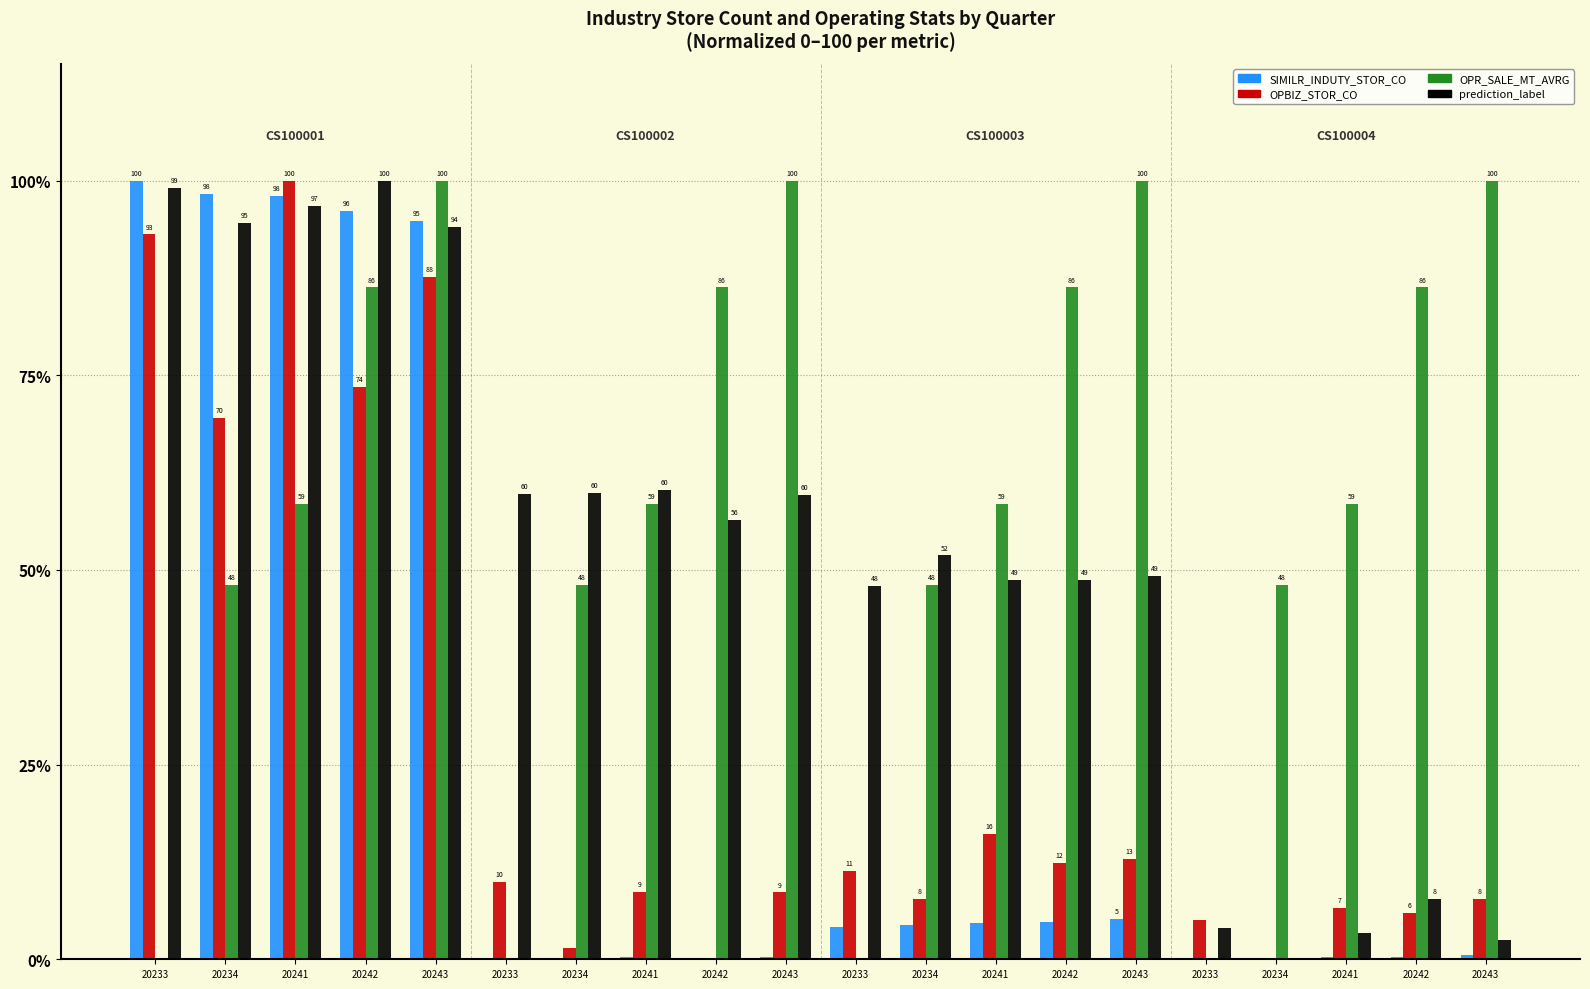

What are all the series names shown in the legend?

SIMILR_INDUTY_STOR_CO, OPBIZ_STOR_CO, OPR_SALE_MT_AVRG, prediction_label